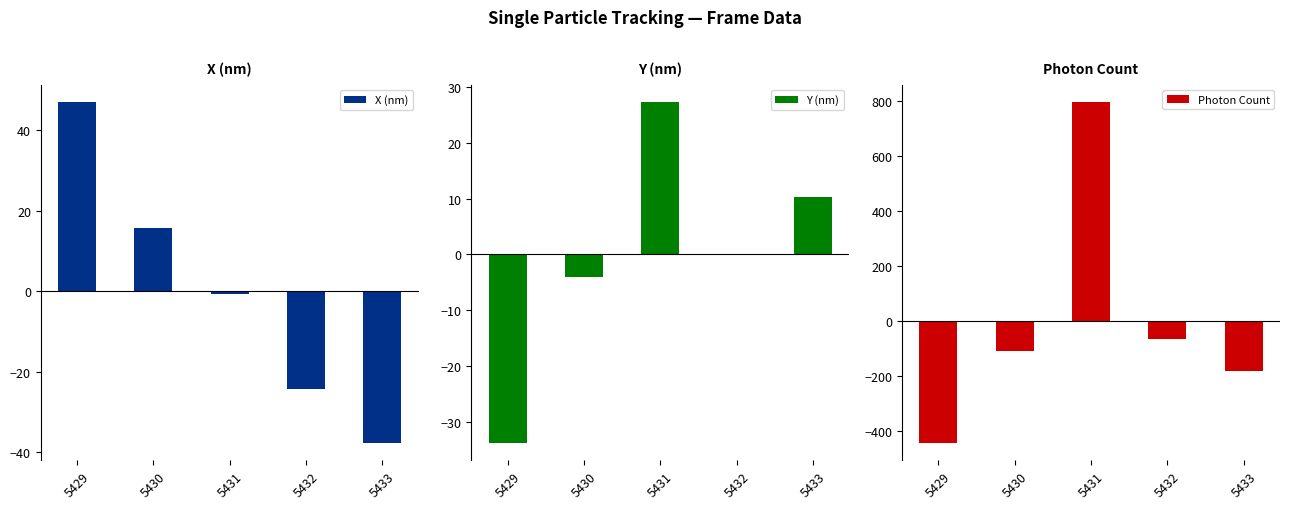

What is the total value across all series at 5429?

-429.9